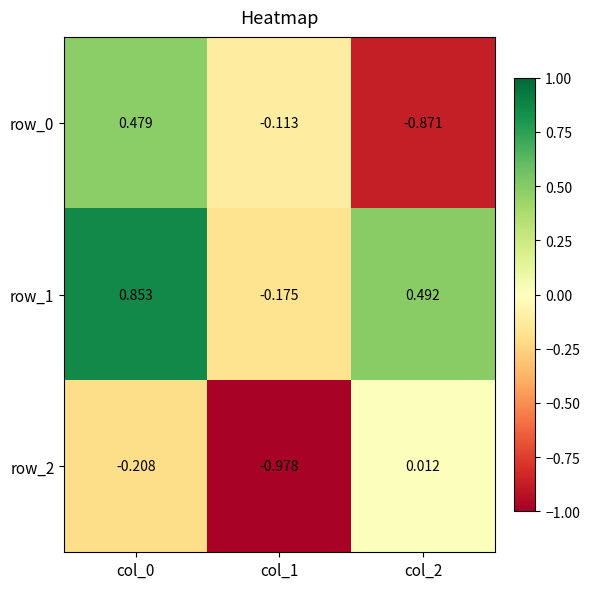

Count the number of data series in this chart.

3